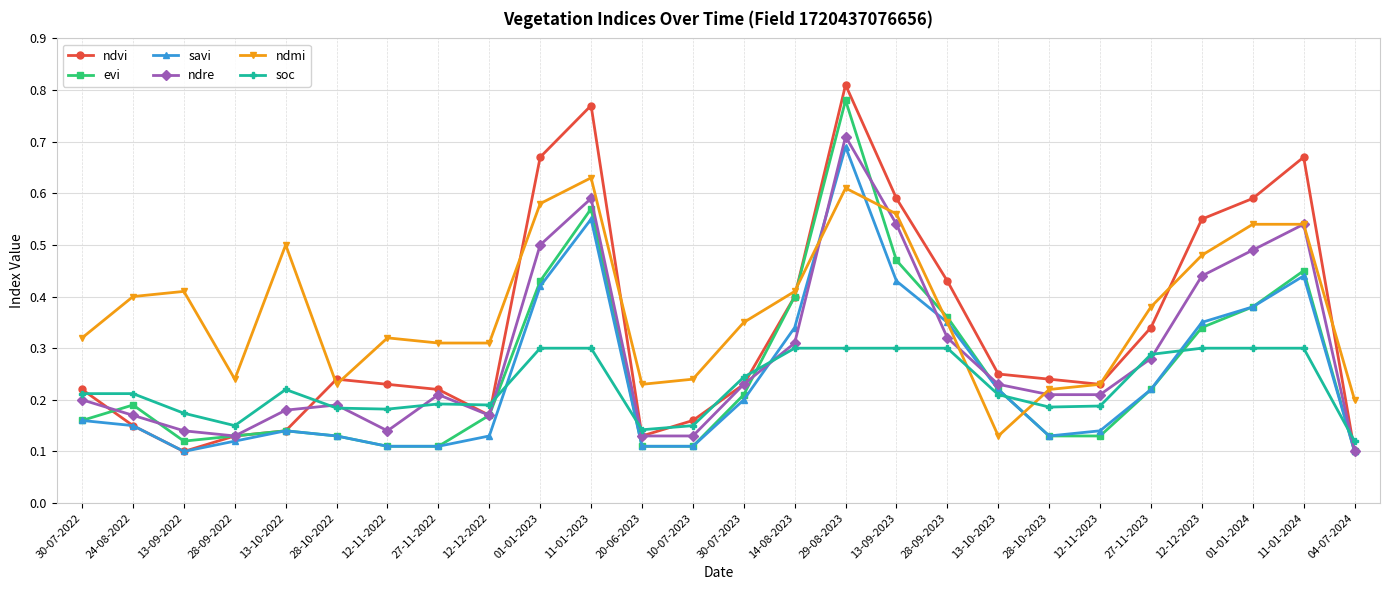

List the series in order of their peak value, highest first.

ndvi, evi, ndre, savi, ndmi, soc